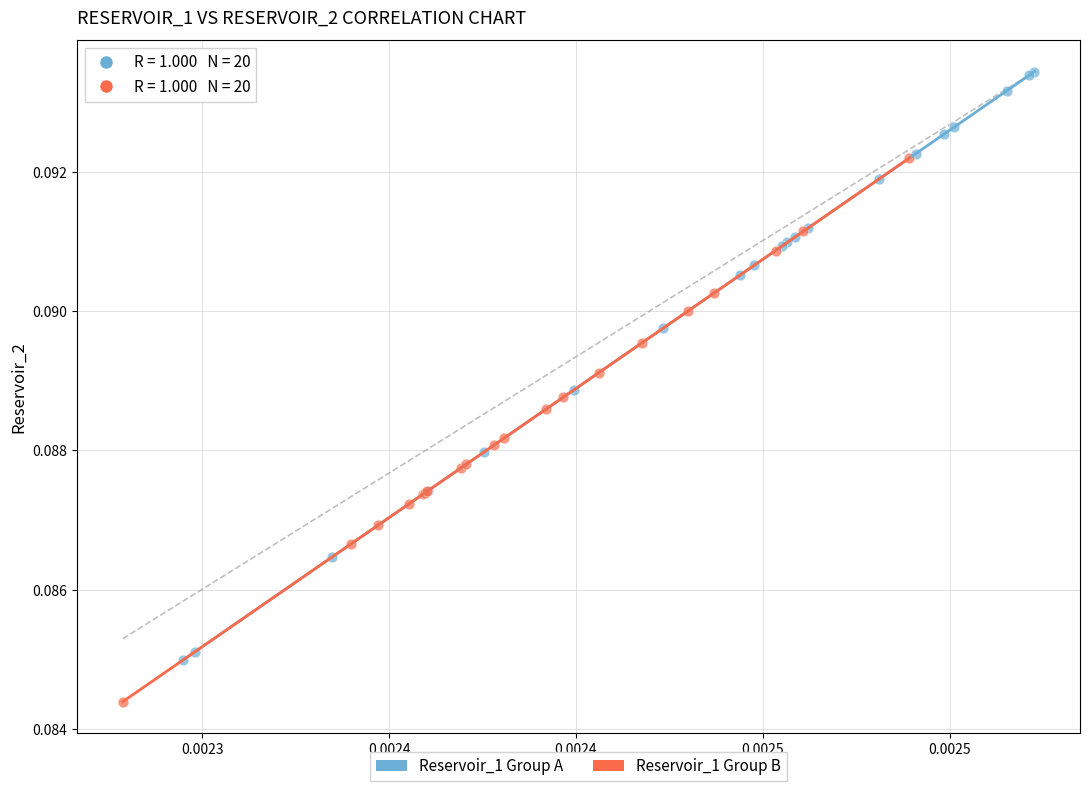

What are all the series names shown in the legend?

Reservoir_1 Group A, Reservoir_1 Group B